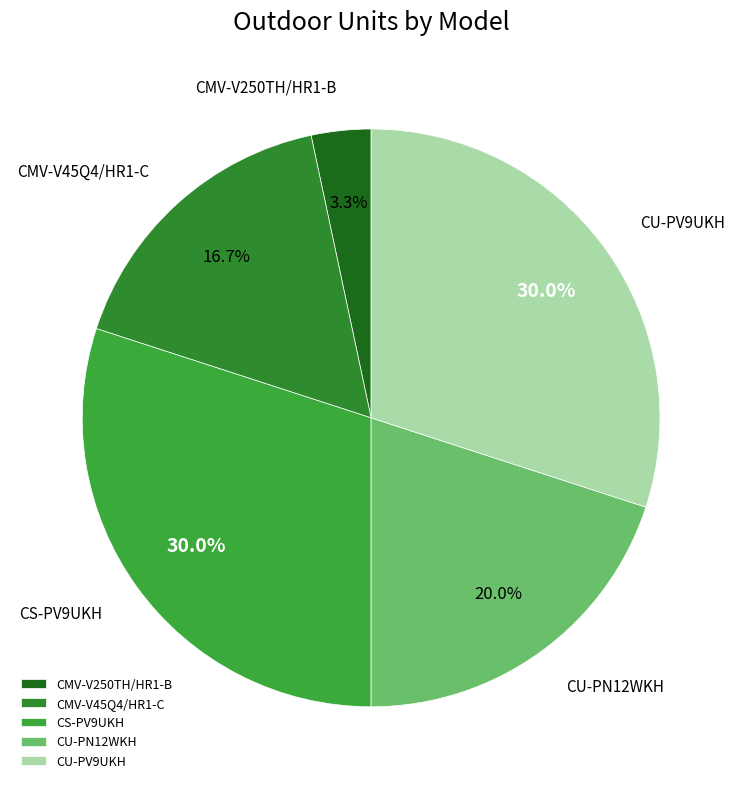

What is the ratio of the value at CU-PV9UKH to the value at CU-PN12WKH?

1.5